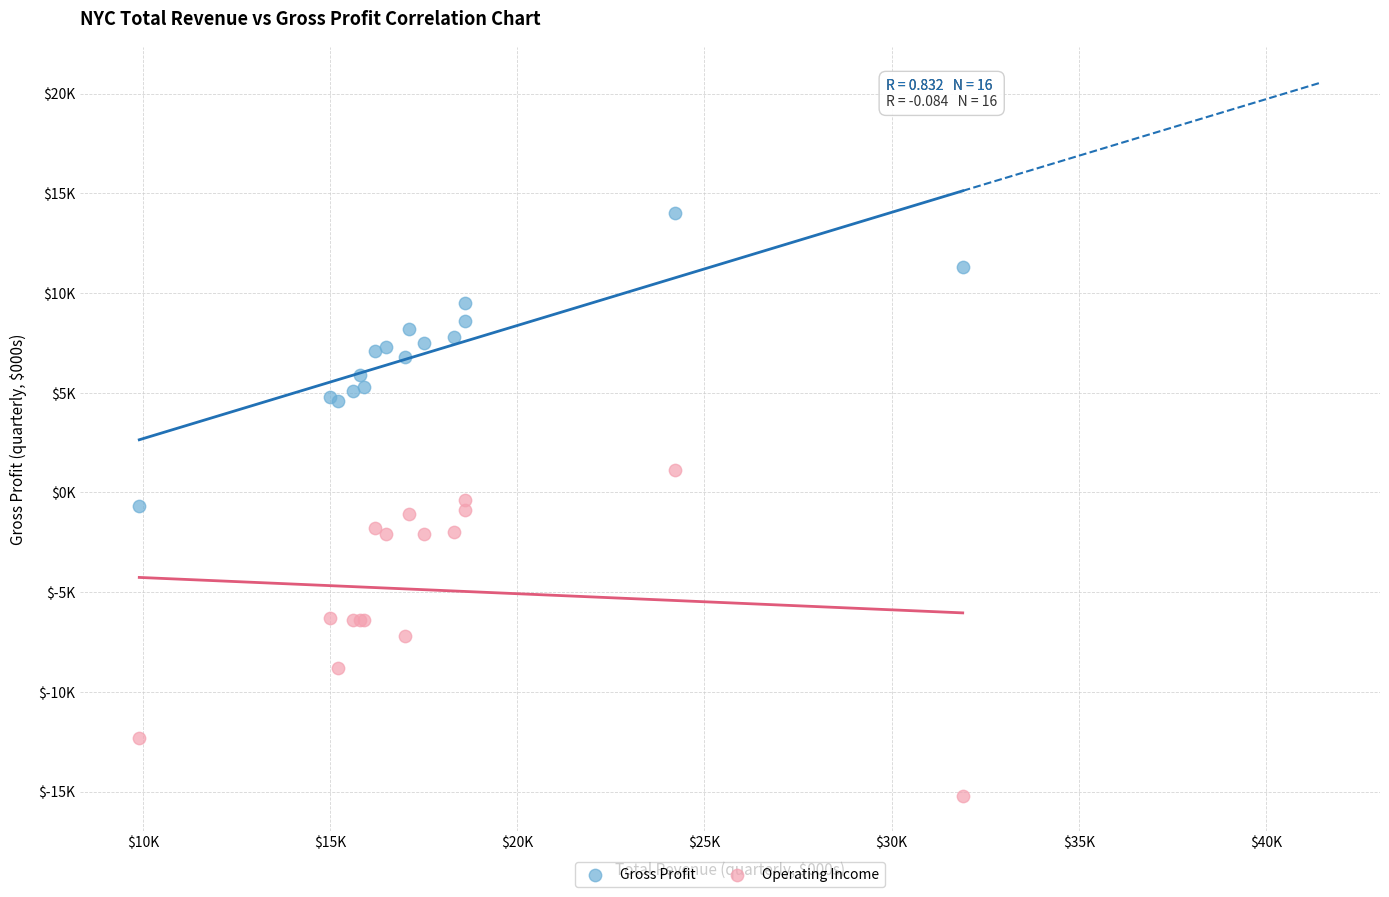

What are all the series names shown in the legend?

Gross Profit, Operating Income